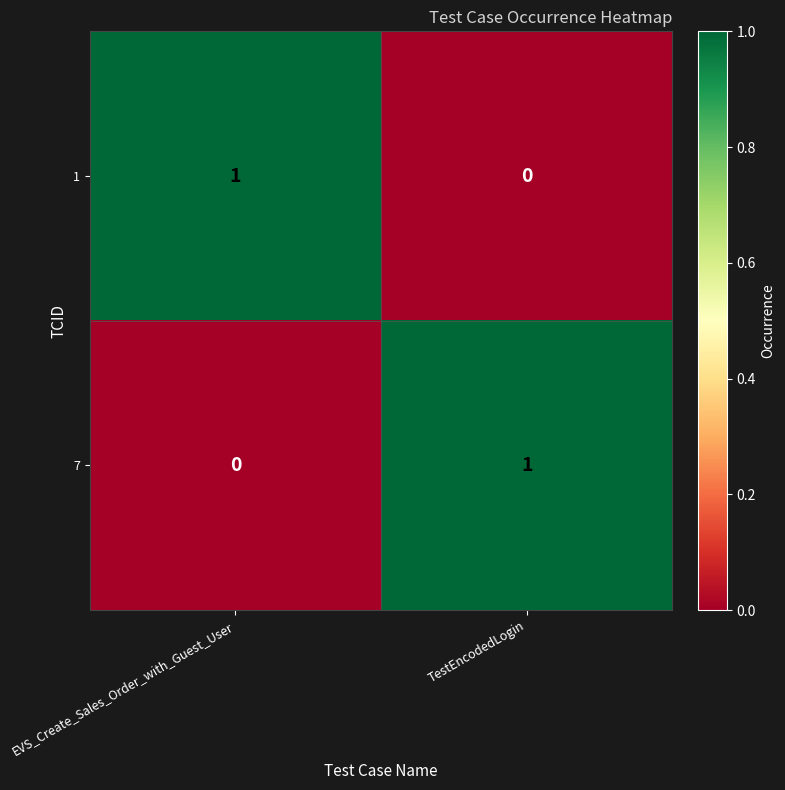

Rank the series at EVS_Create_Sales_Order_with_Guest_User from highest to lowest value.

1, 7